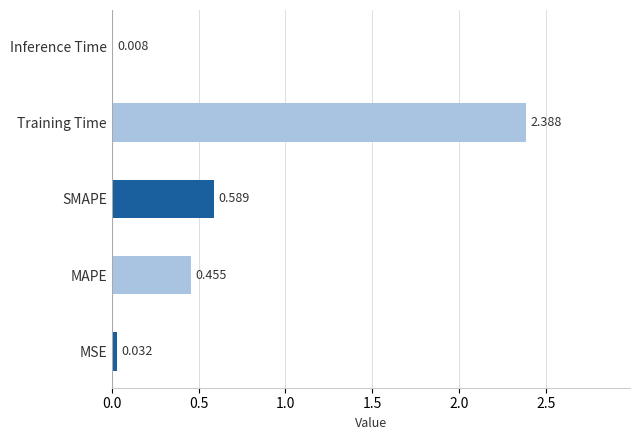

Where is the data nearest to the value 1?

SMAPE